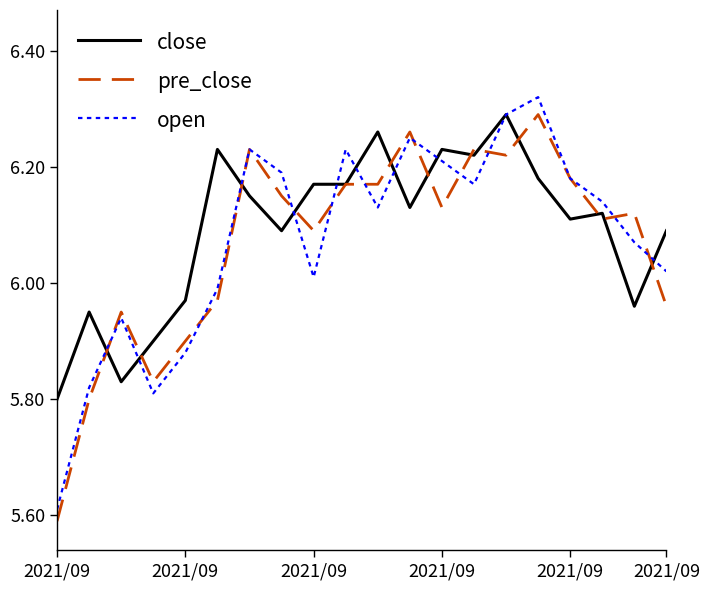

Which series has the largest range (max minus min)?

open